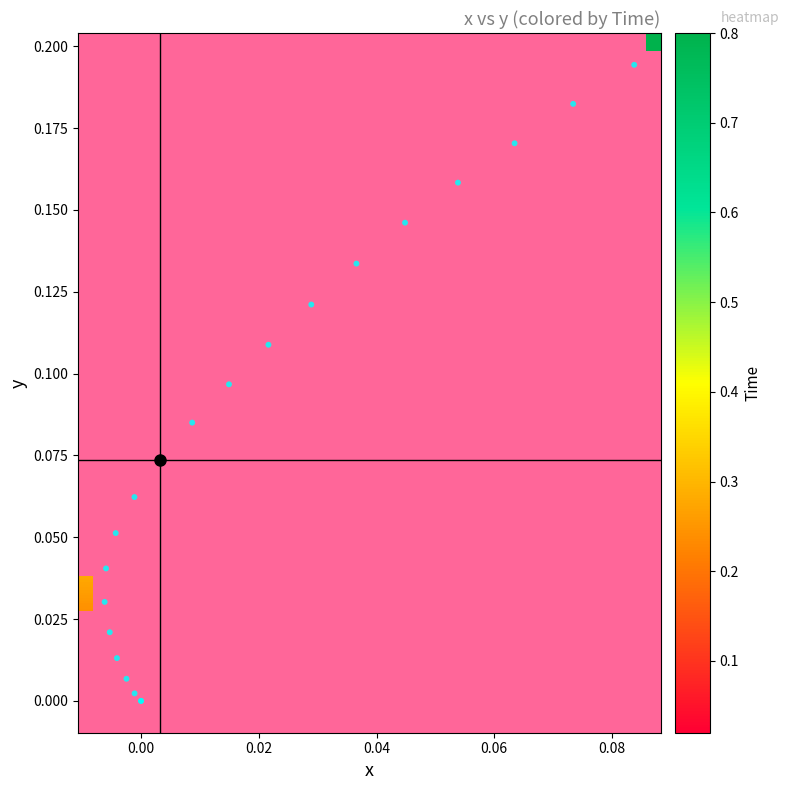

Is it true that x equals 0.0 at 12?

True